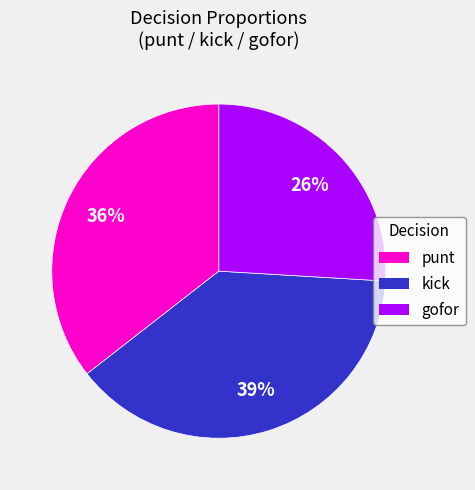

Is there any slice that represents more than half of the pie?

No